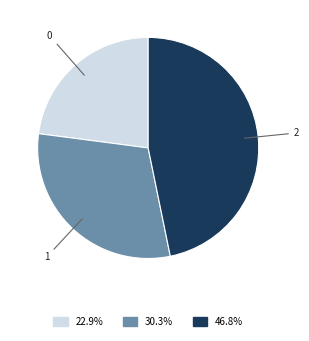

Does any single category account for the majority?

No